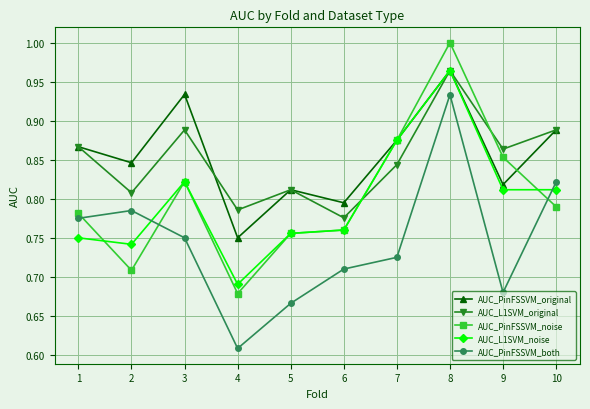

Is this an area chart (filled region under the line)?

No